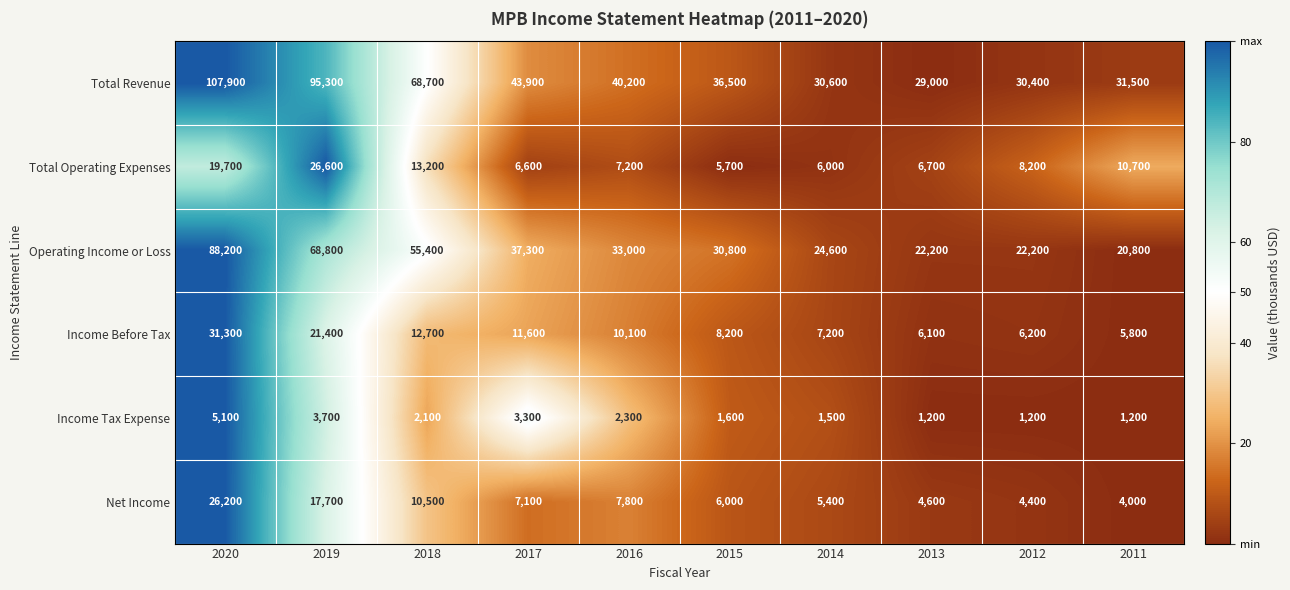

List the series in order of their peak value, highest first.

Total Revenue, Operating Income or Loss, Income Before Tax, Total Operating Expenses, Net Income, Income Tax Expense